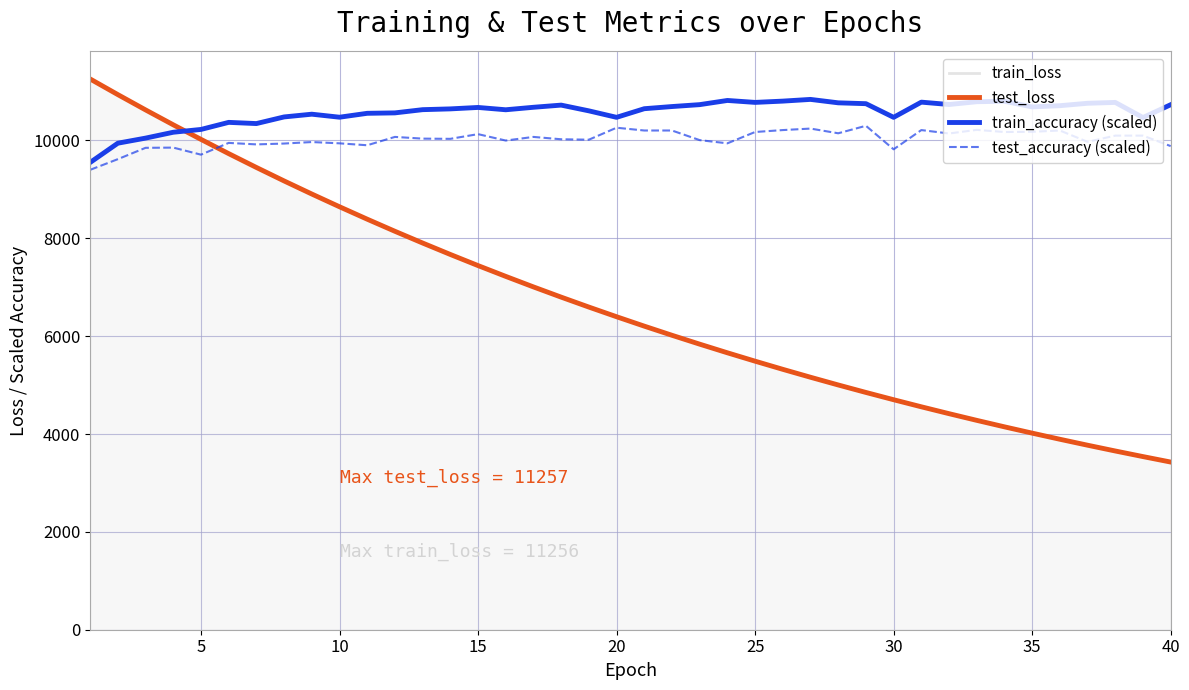

Which series has the largest range (max minus min)?

test_loss